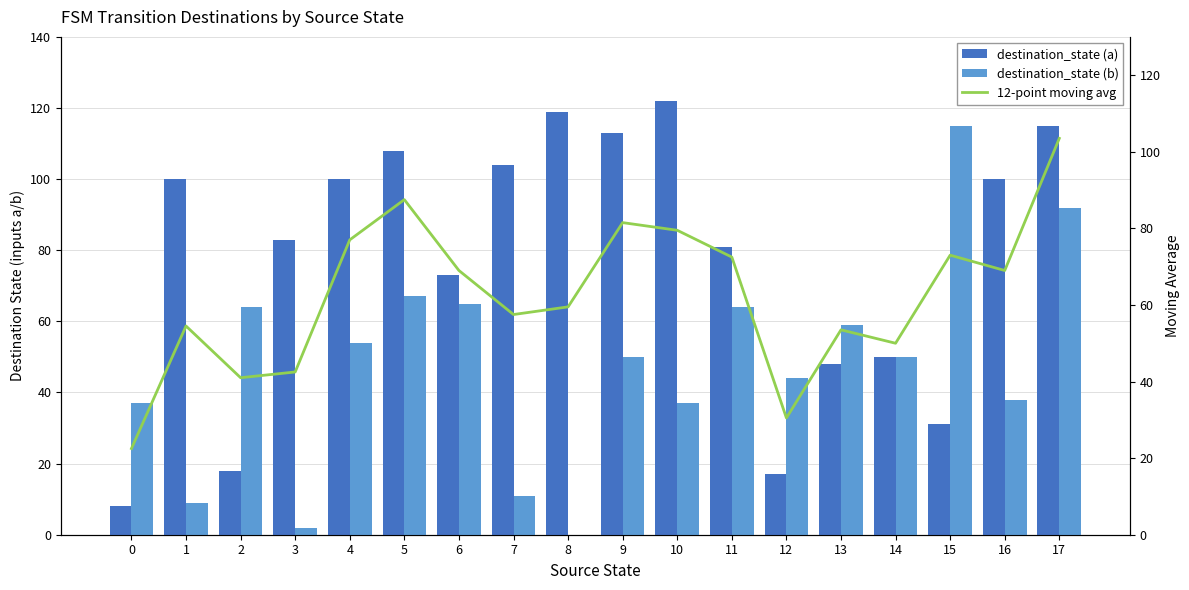

At which category is the sum across all series the highest?

17